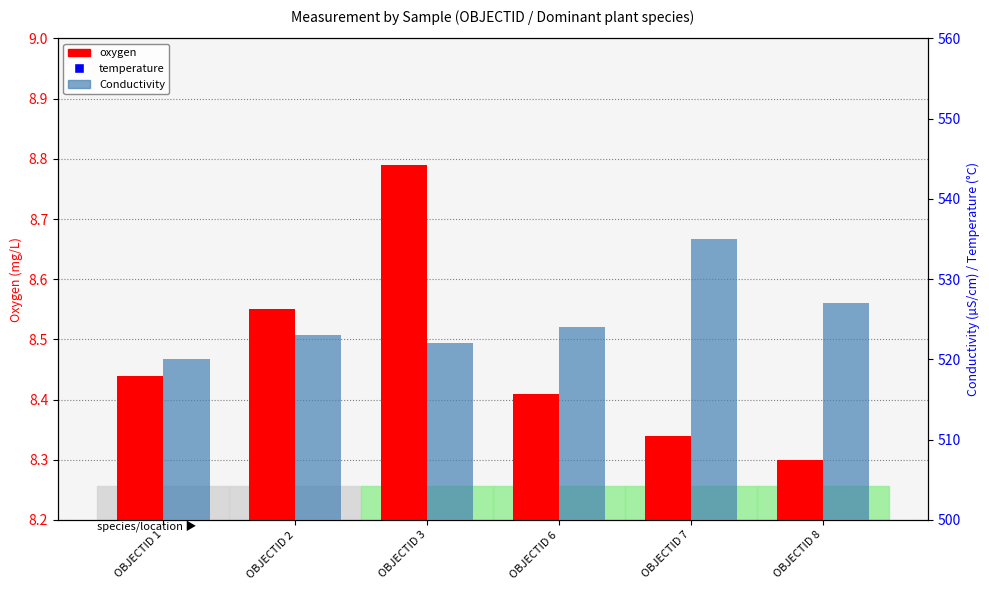

Which series has the largest total across all categories?

Conductivity